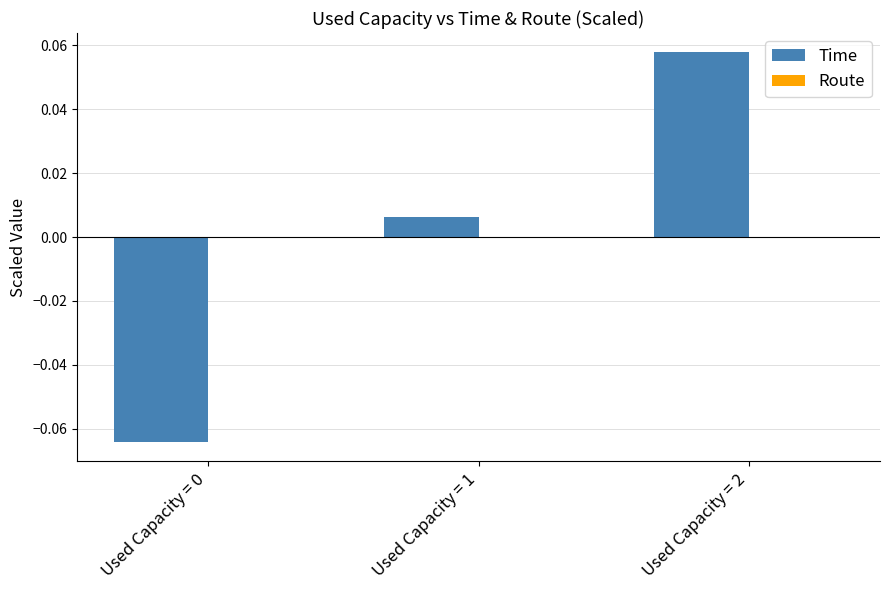

Which category has the highest value across all series?

Used Capacity = 2